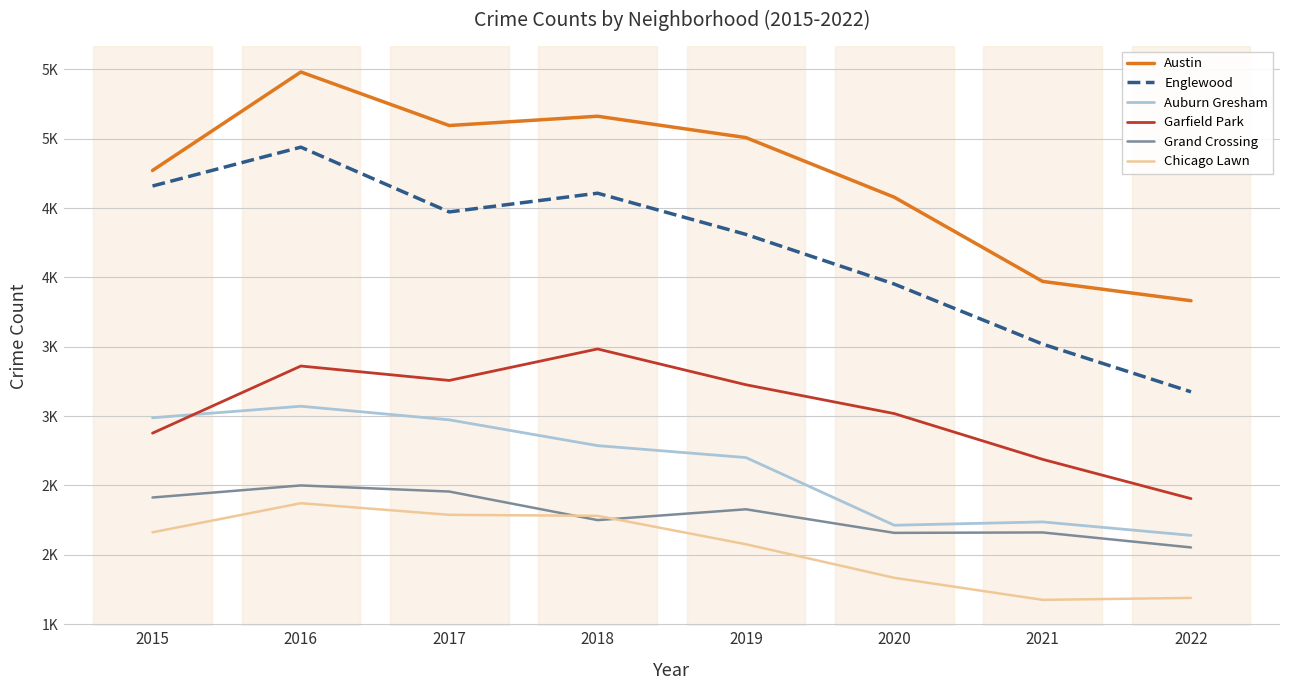

What are all the series names shown in the legend?

Austin, Englewood, Auburn Gresham, Garfield Park, Grand Crossing, Chicago Lawn